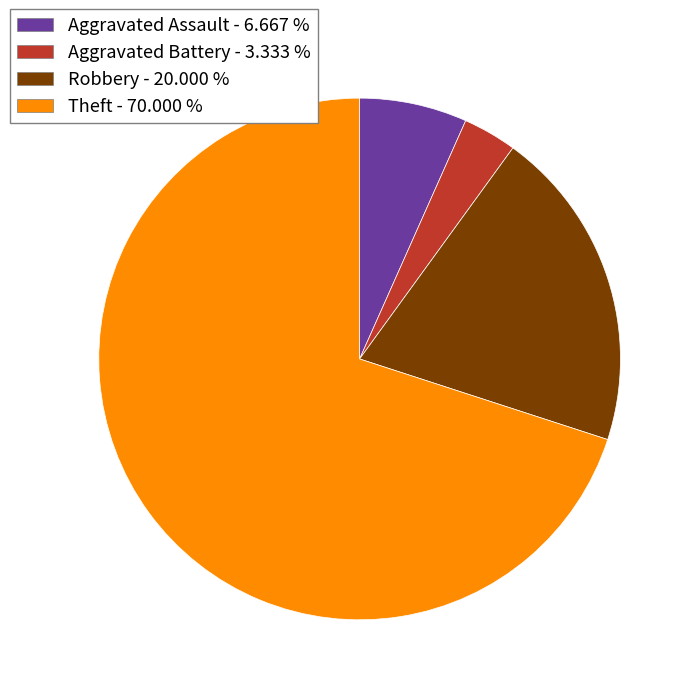

Does any single category account for the majority?

Yes